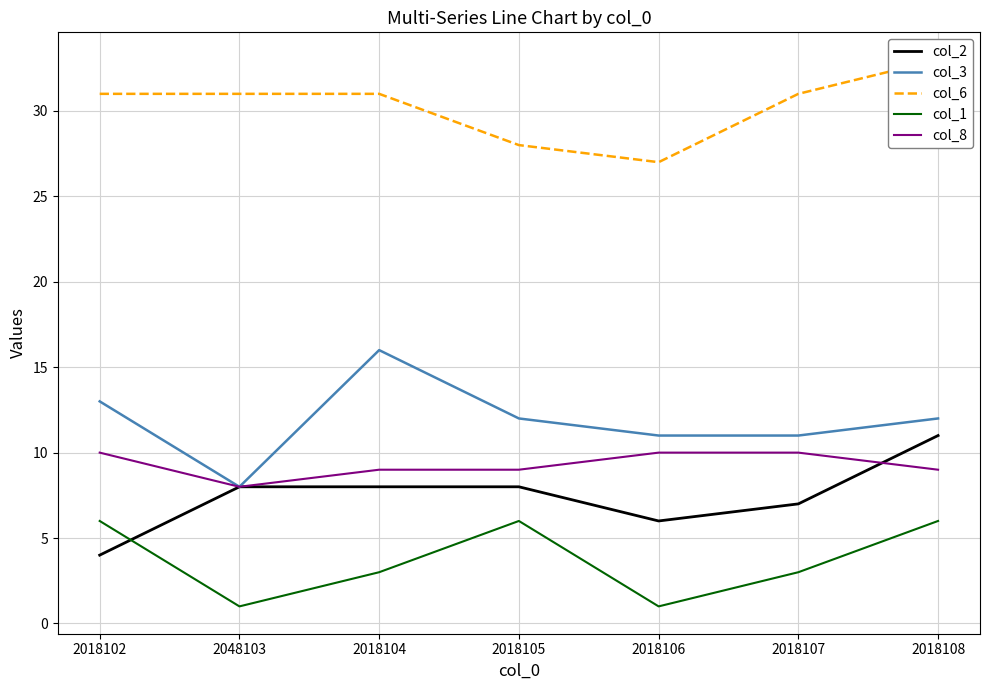

What are all the series names shown in the legend?

col_2, col_3, col_6, col_1, col_8